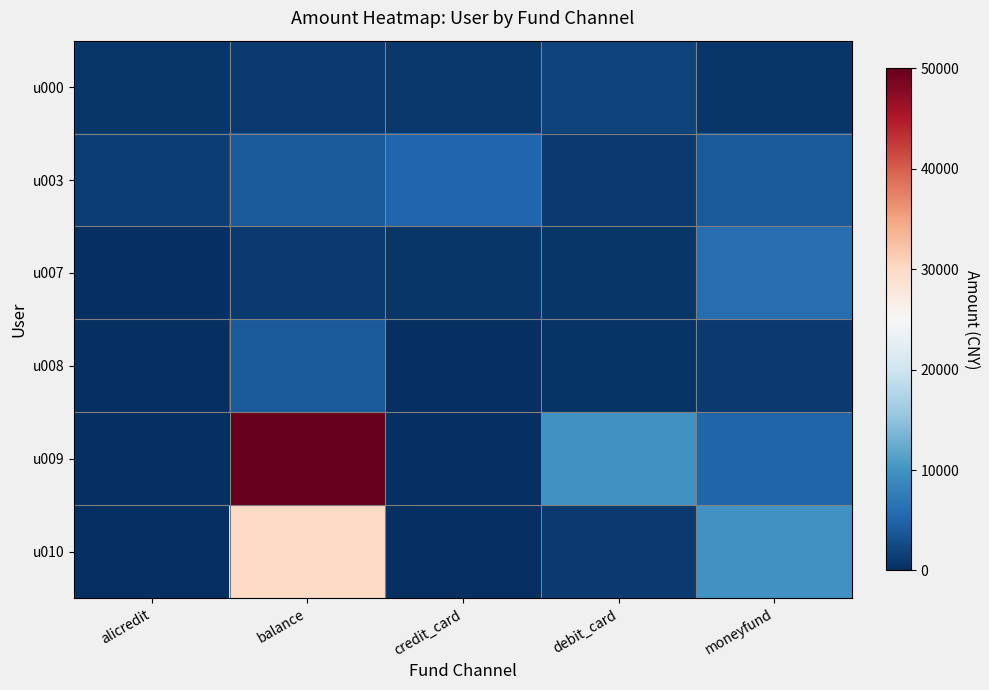

Which series has the largest range (max minus min)?

u009